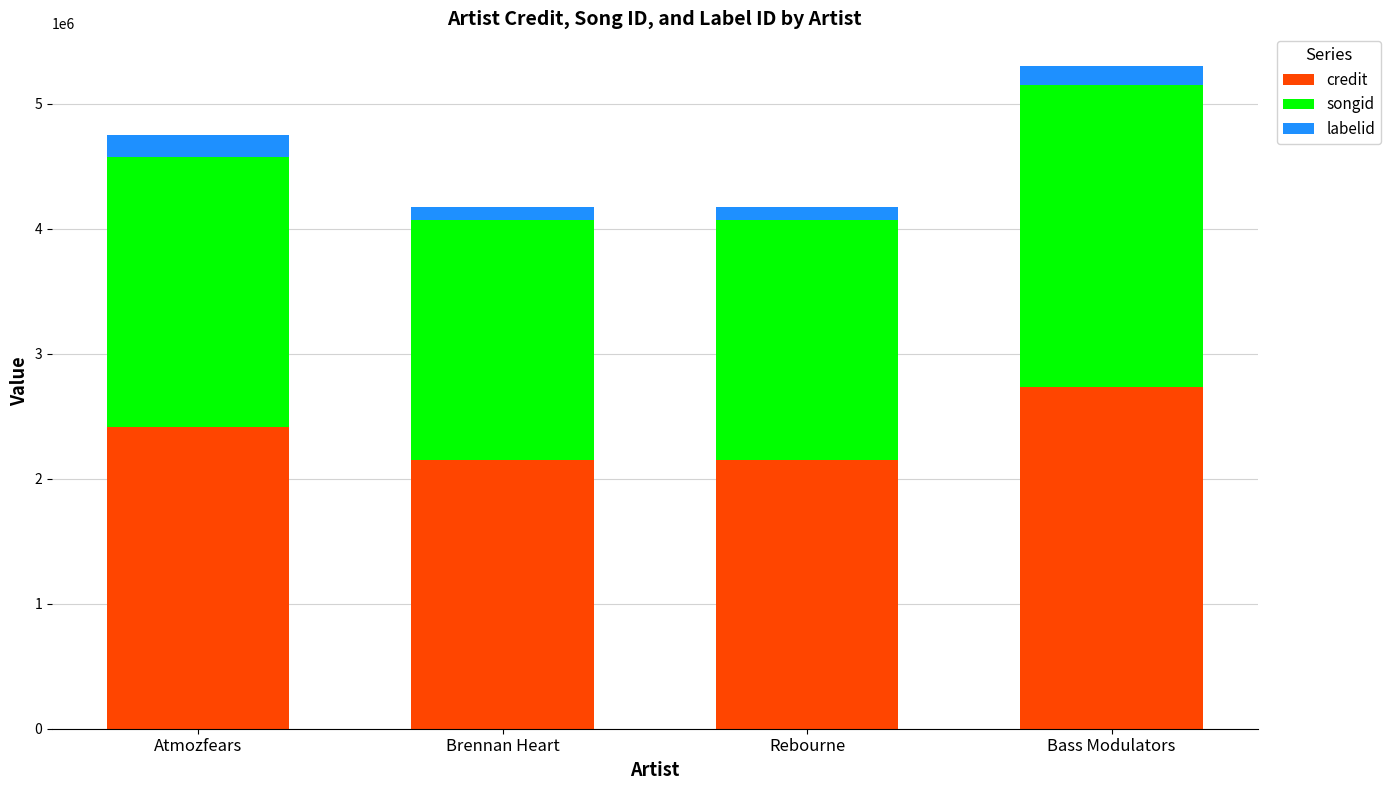

At which category is the sum across all series the highest?

Bass Modulators